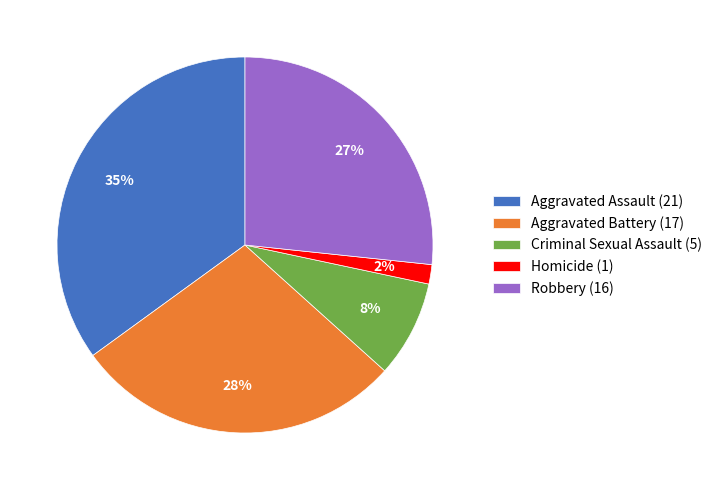

Which category has the biggest portion of the pie?

Aggravated Assault